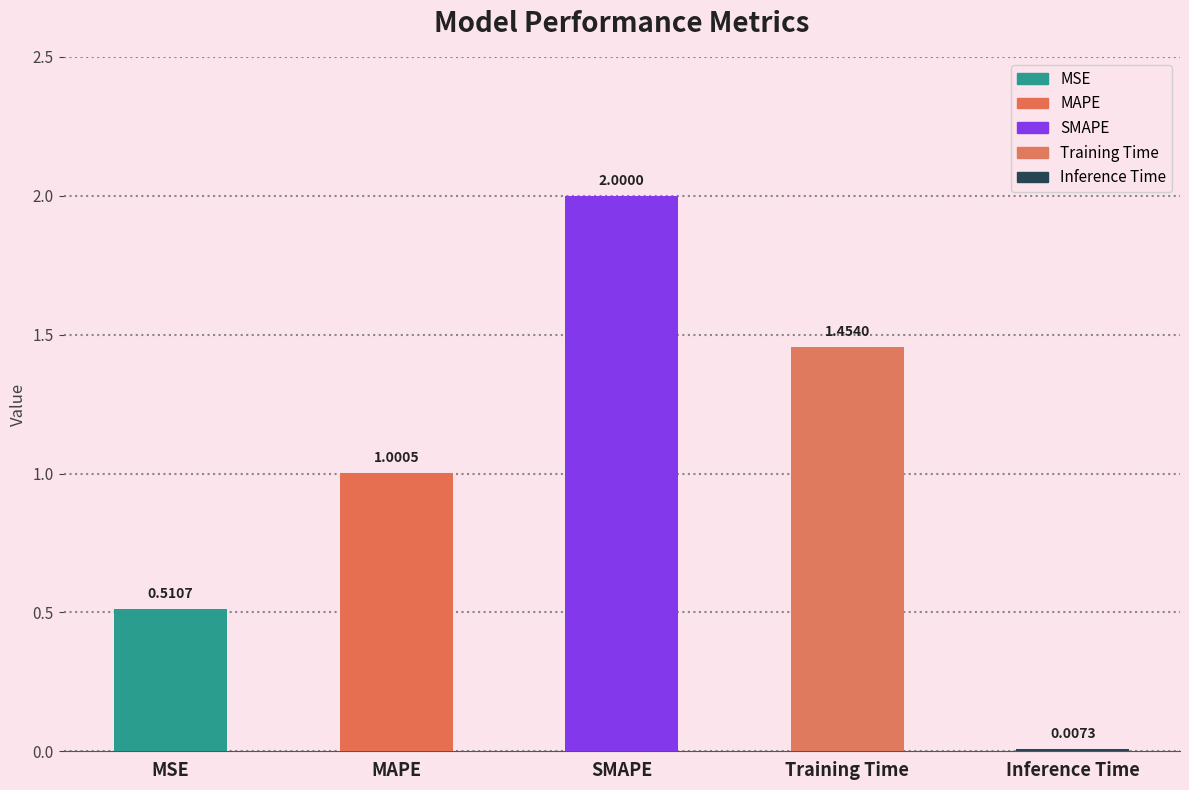

At which label is the value closest to 1?

MAPE